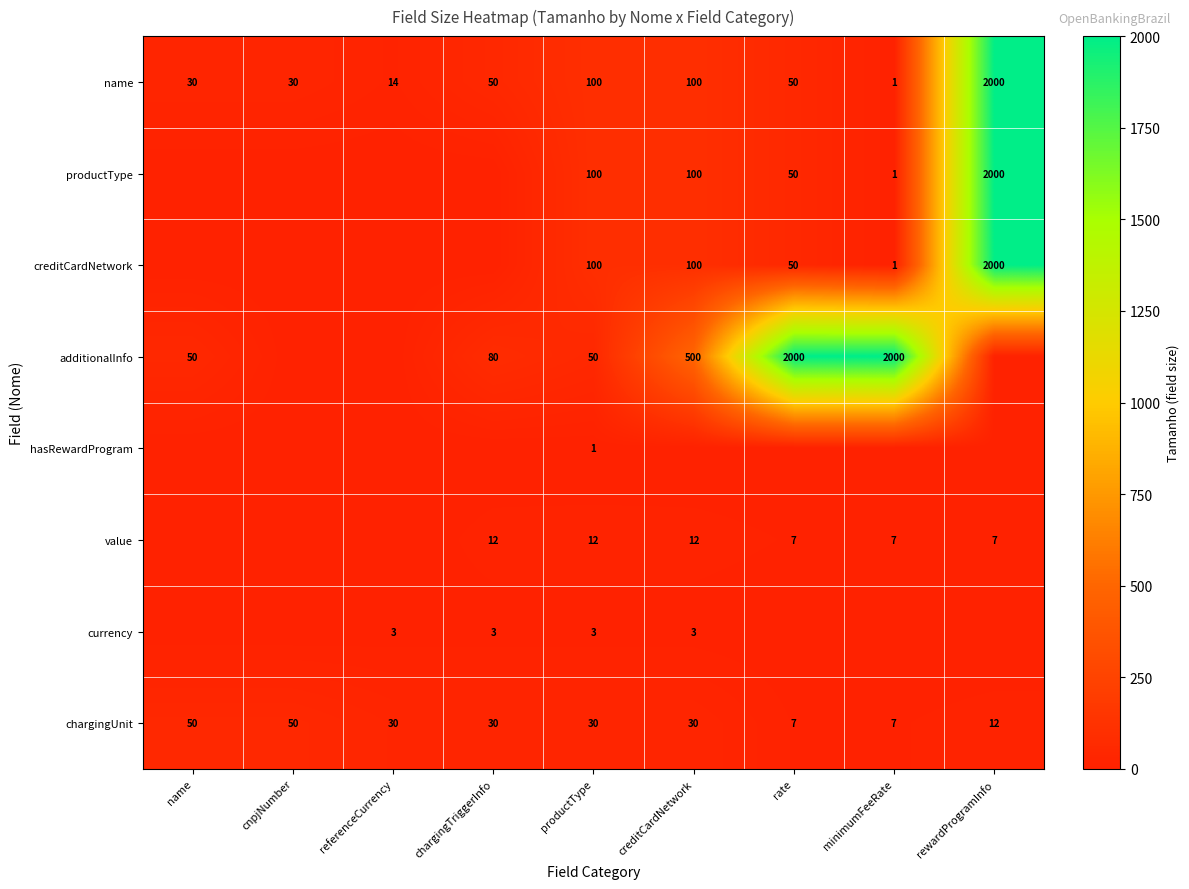

At which label does name reach its peak?

rewardProgramInfo